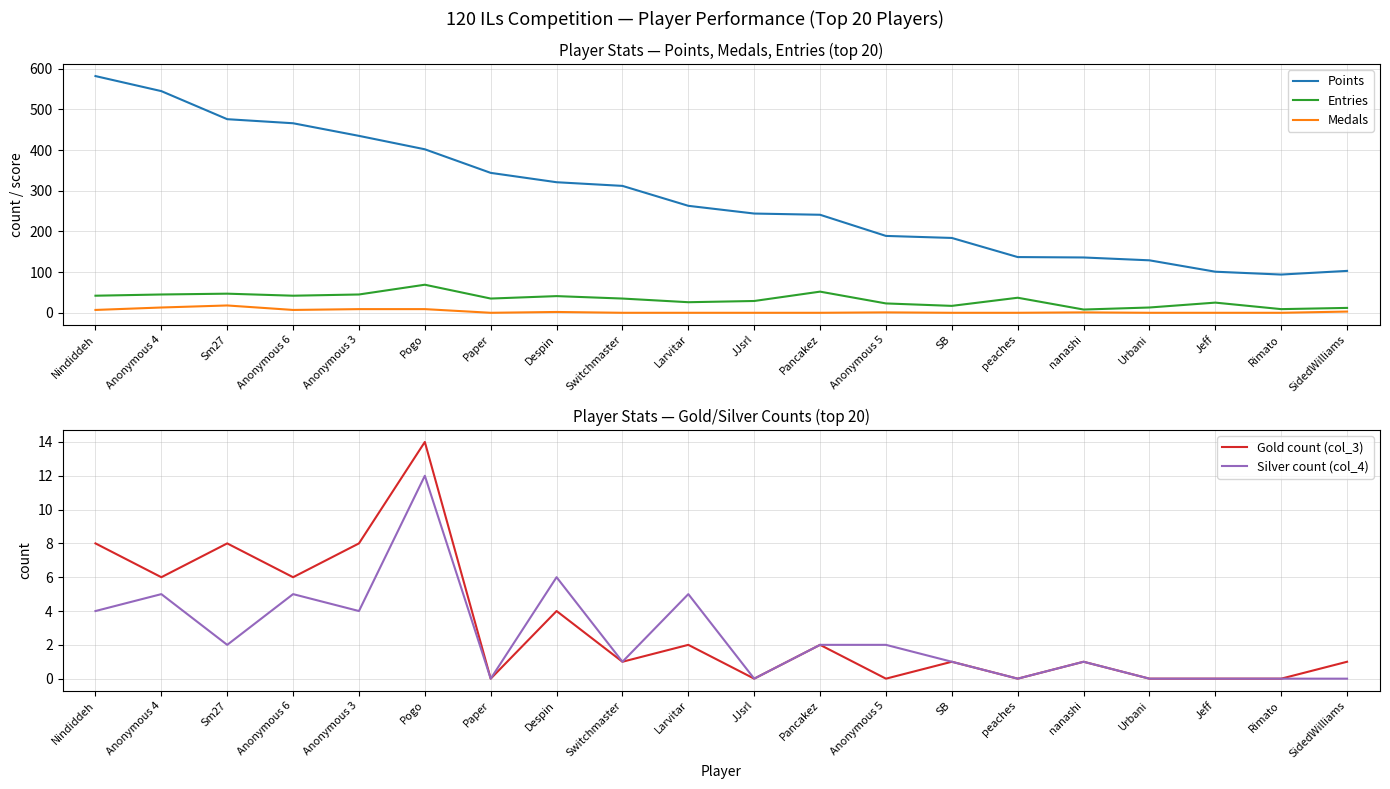

What is the total value across all series at Anonymous 4?

614